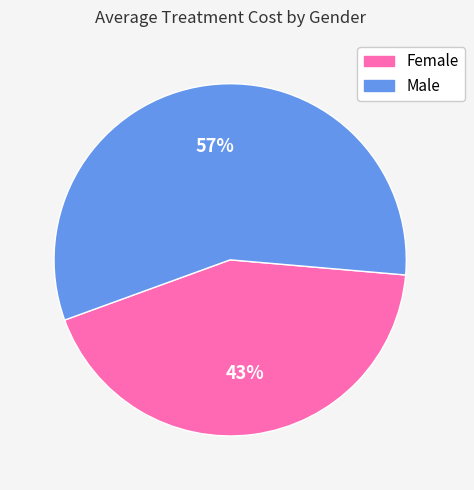

Does Male account for over 50% of the chart?

Yes